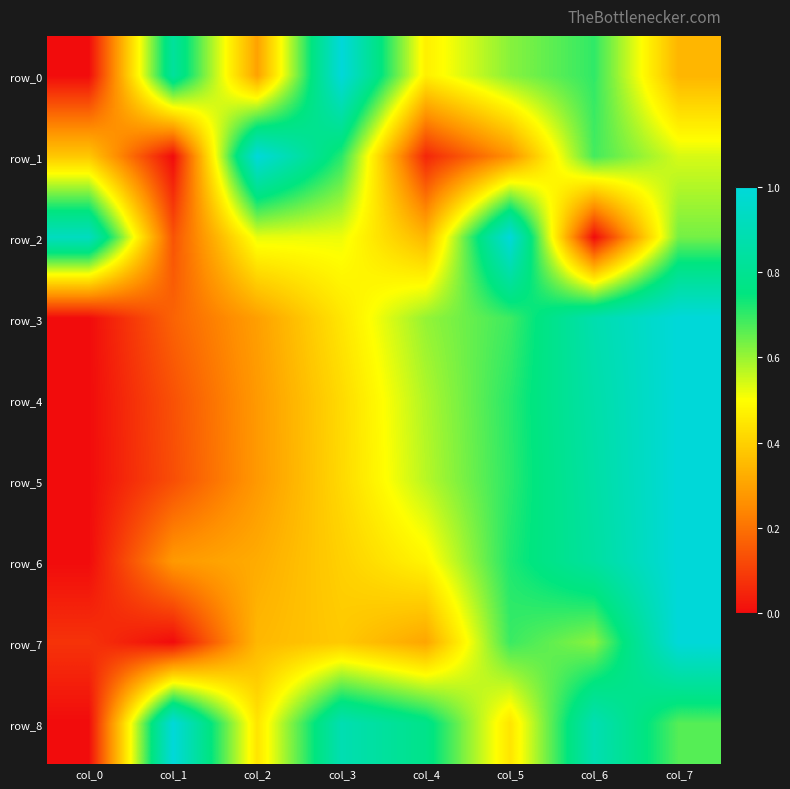

What is the difference between the maximum and minimum values in the row_0 series?

1.0